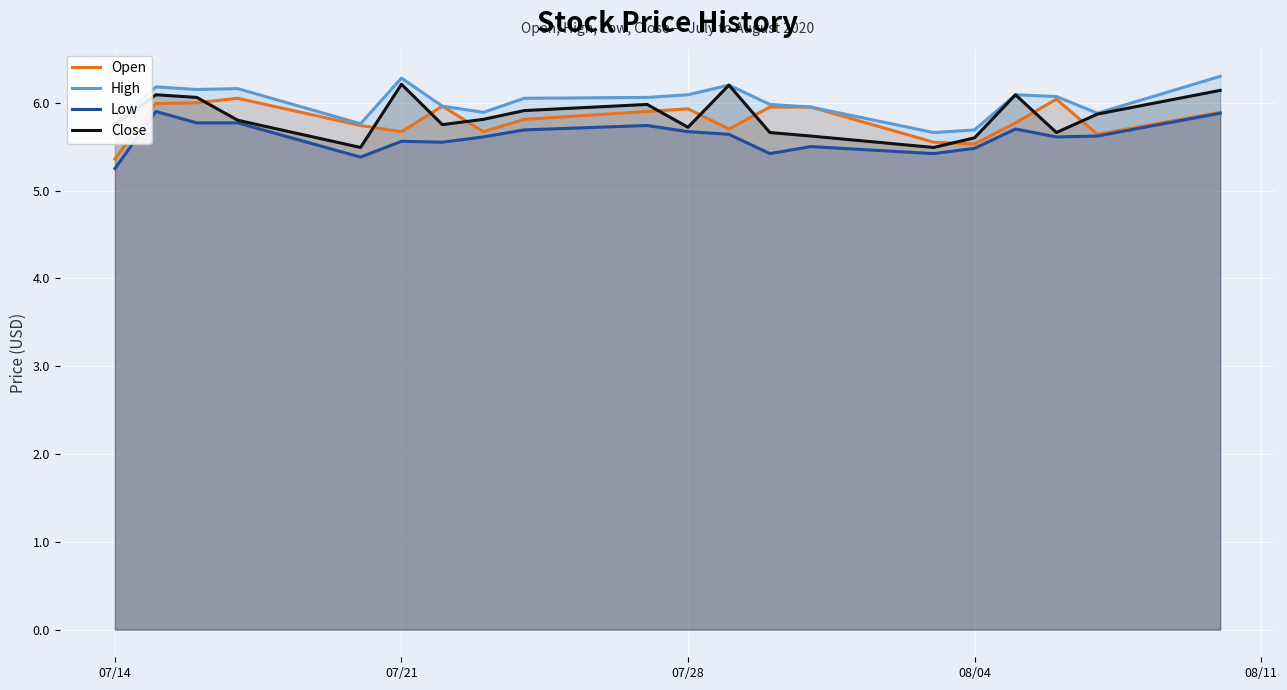

The value of High at 08/04 is 5.7. True or false?

True